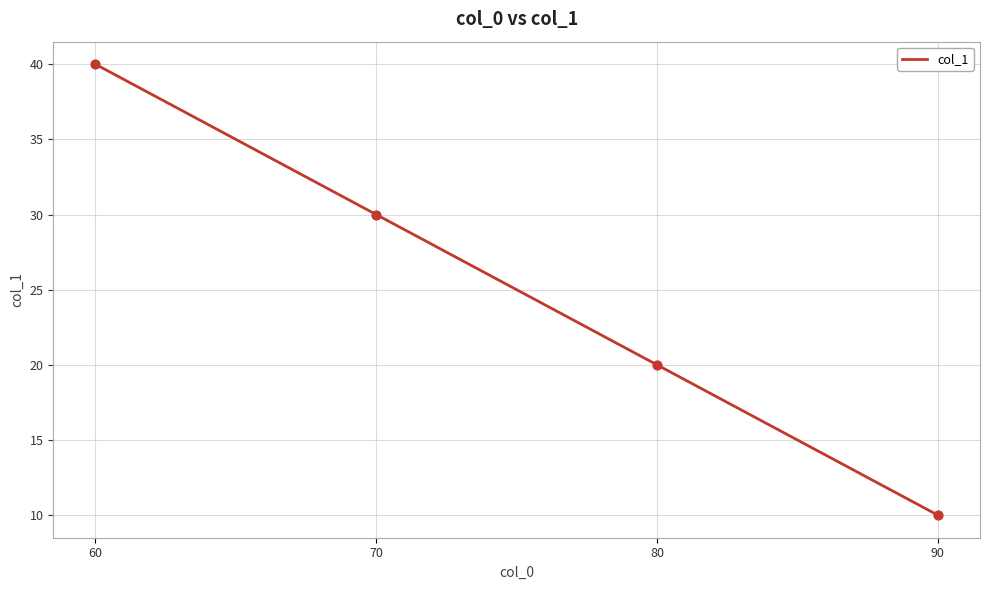

What is the ratio of the value at 80 to the value at 90?

2.0